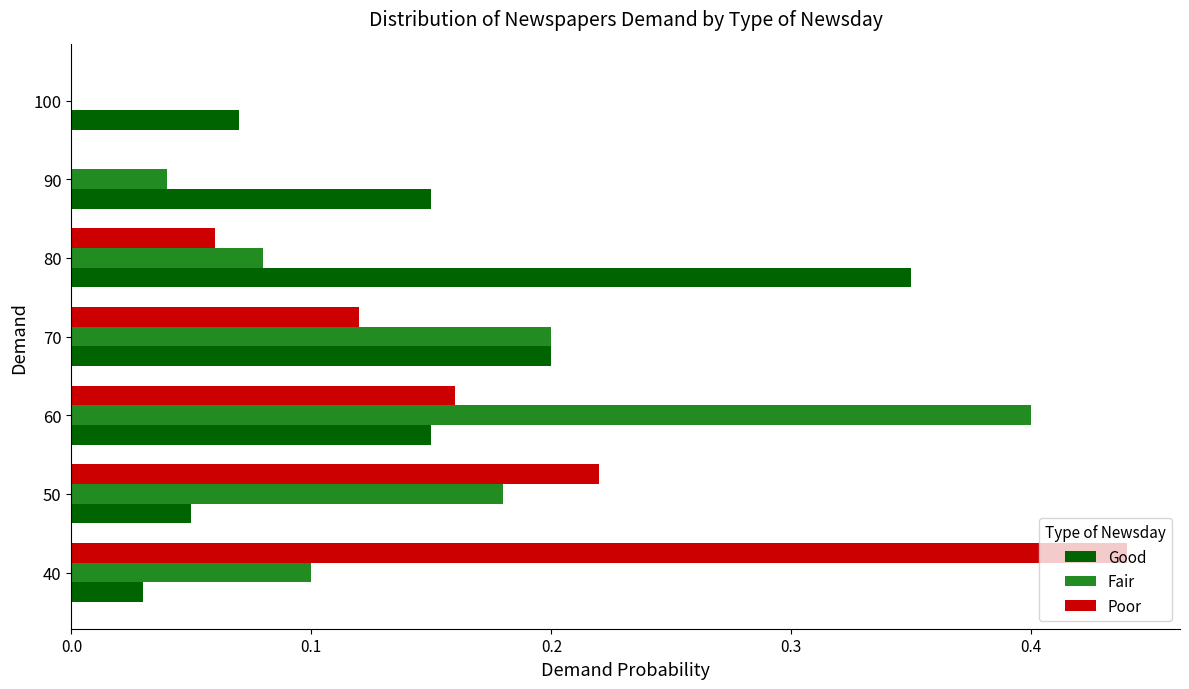

Is the value of Poor at 100 greater than the value of Good at 90?

No